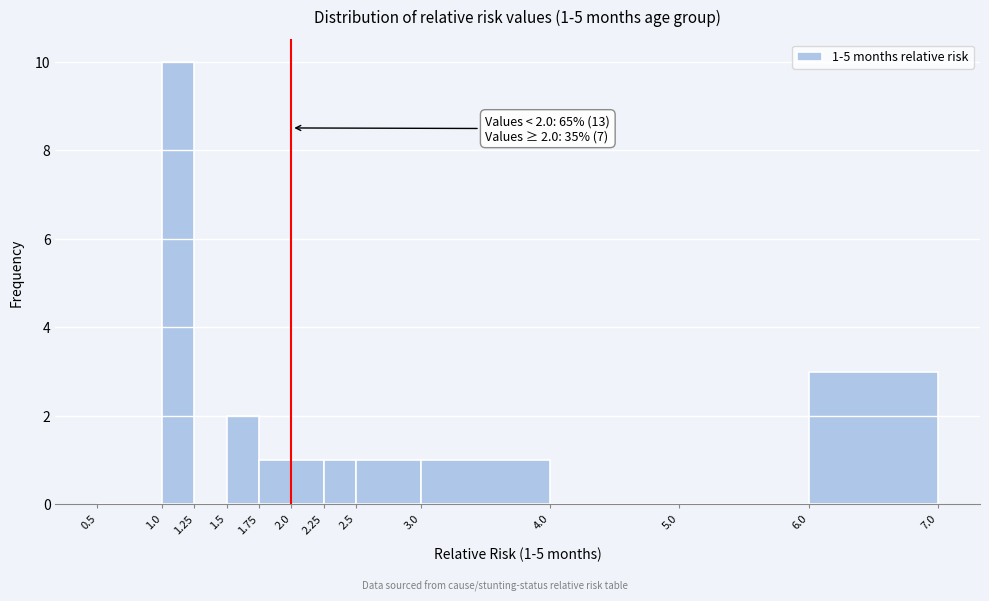

Over which range of the x-axis is the bar tallest?

1.0 to 1.25